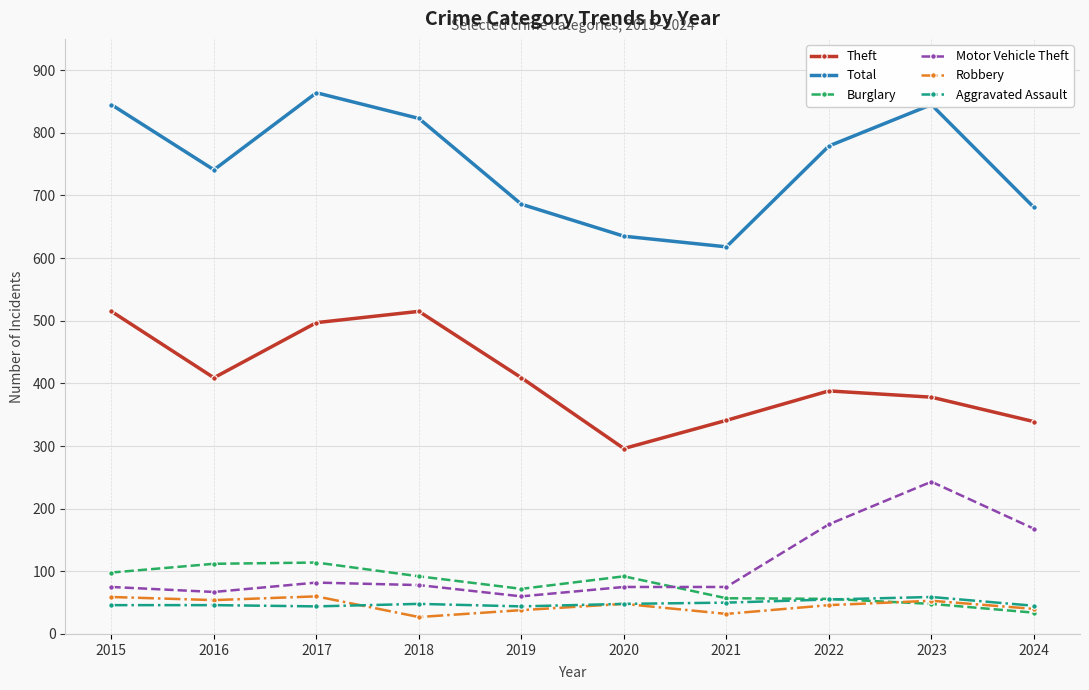

What value does the Robbery series have at 2022, to the nearest 10?

50